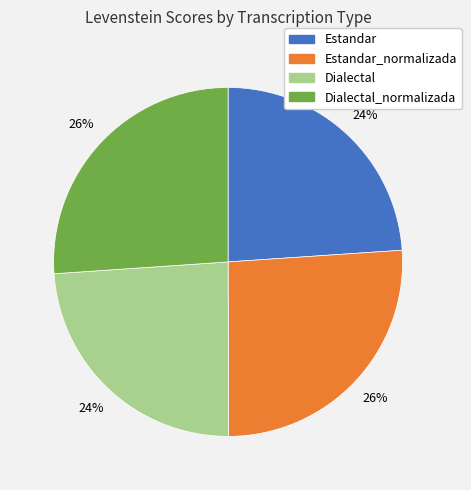

Does any single category account for the majority?

No